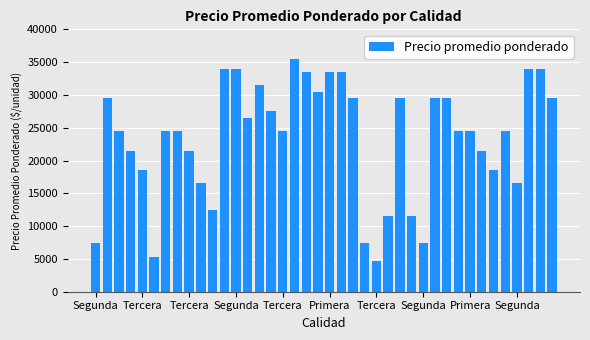

What is the smallest value displayed?

4750